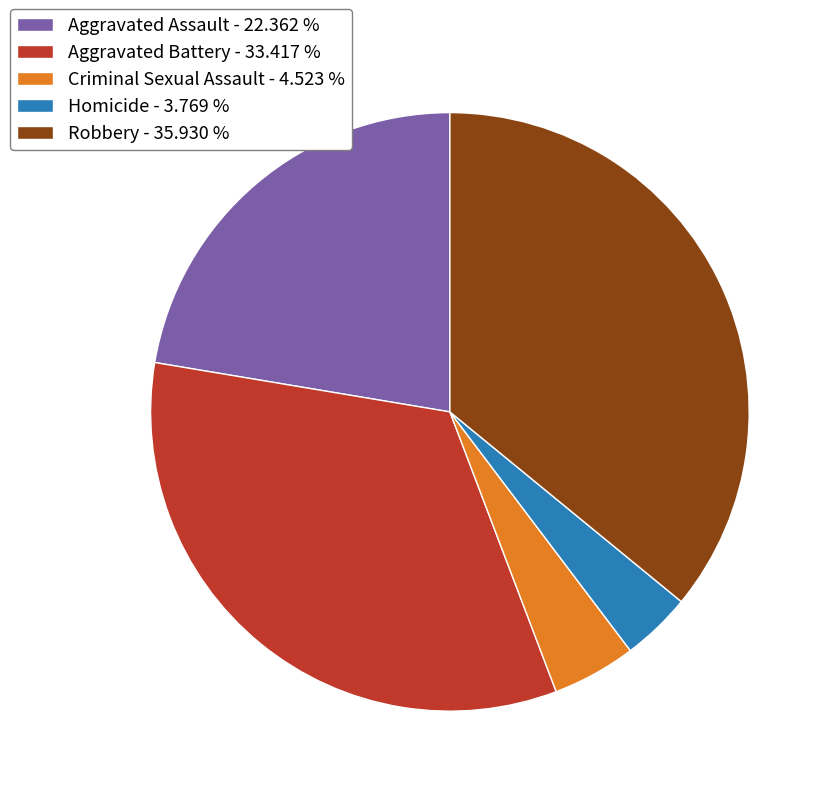

Is the sum of Criminal Sexual Assault - 4.523 % and Robbery - 35.930 % greater than half?

No